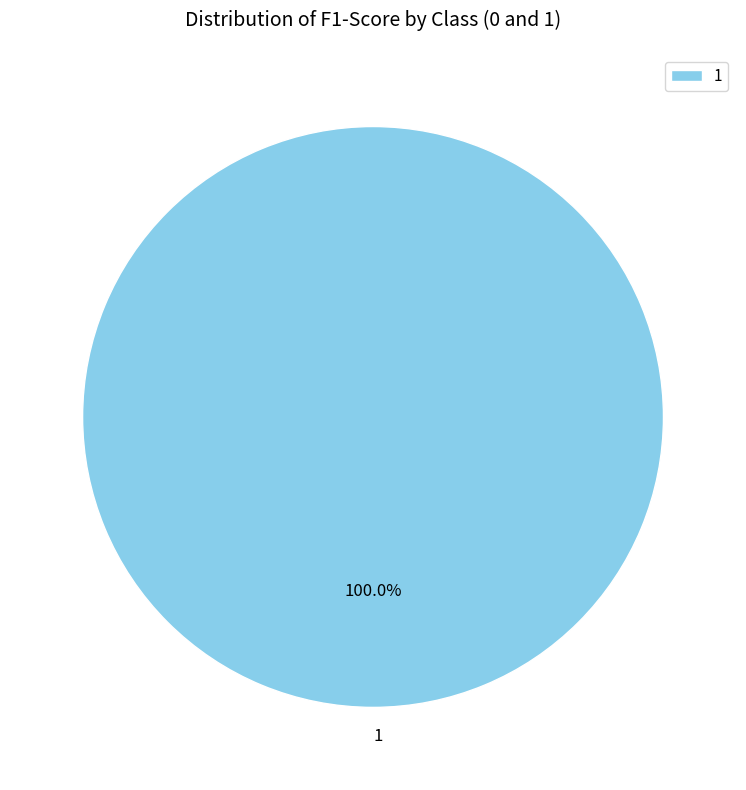

Does 1 represent more than half of the total?

Yes